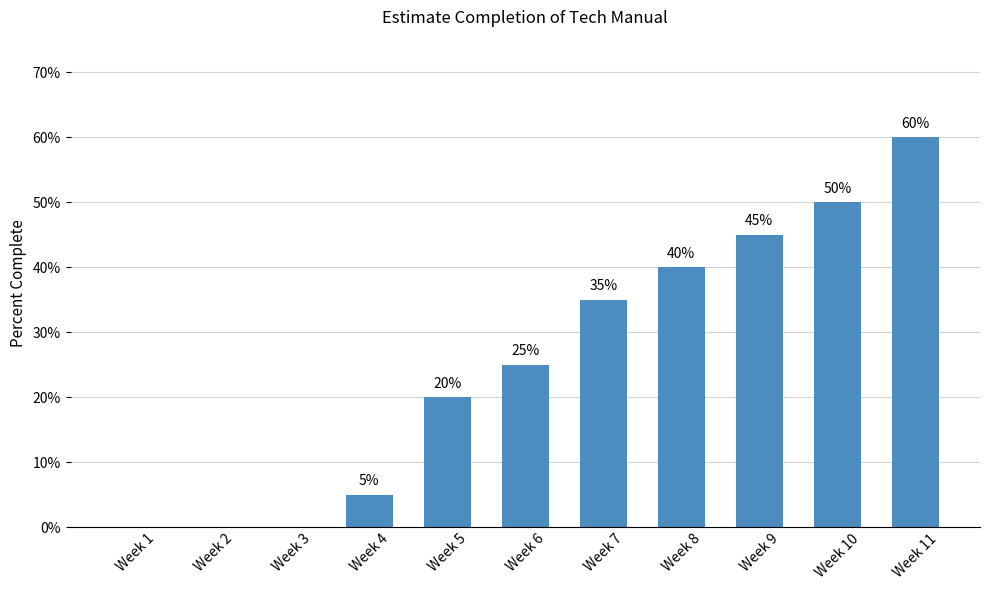

Are the bars grouped side by side (vs. stacked)?

No